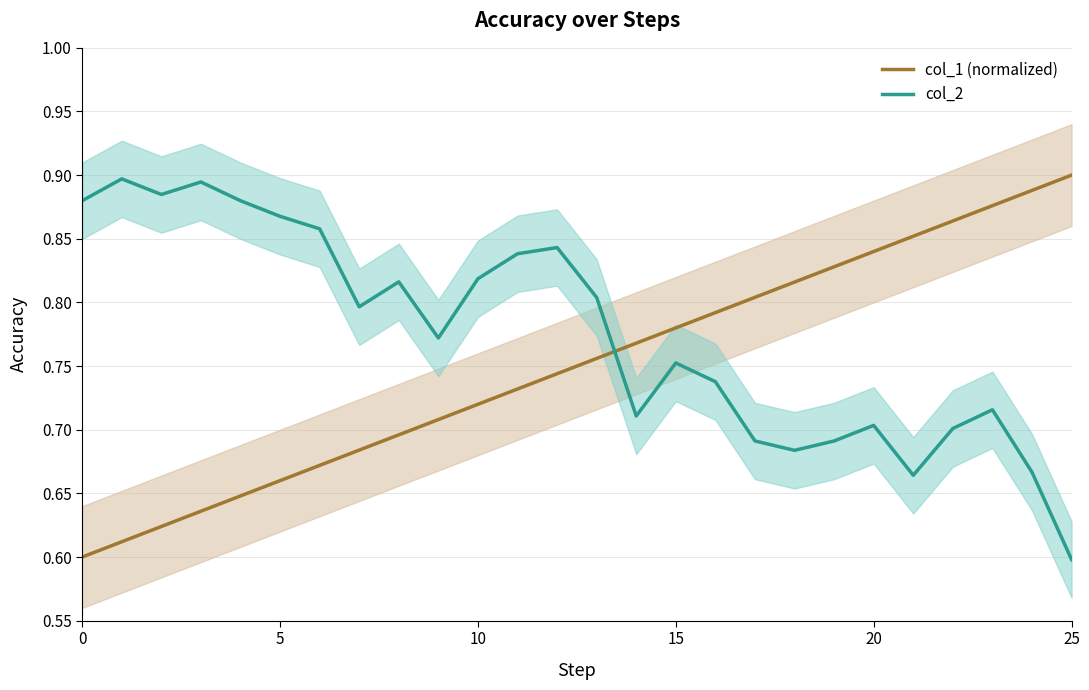

Between which two adjacent categories do col_2 and col_1 (normalized) first intersect?

13 and 14